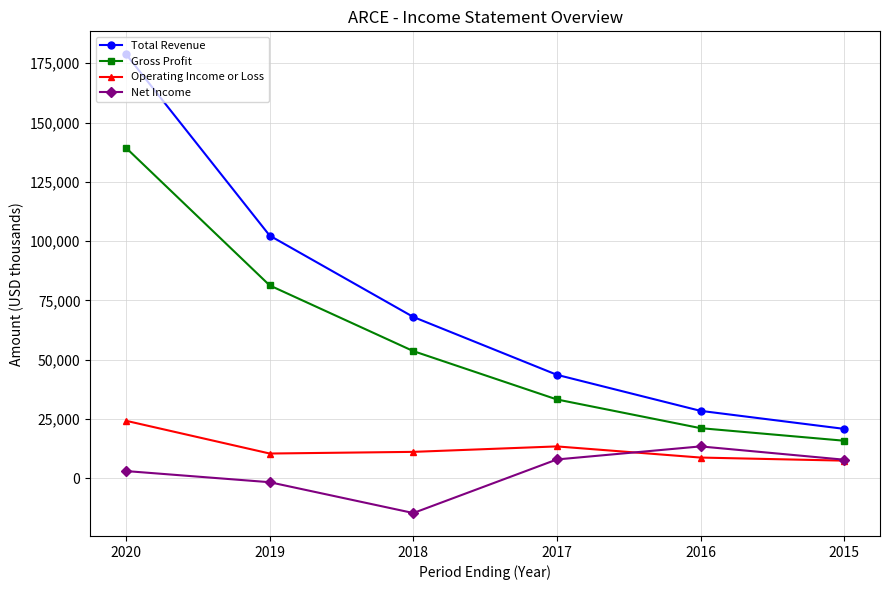

What is the total value across all series at 2018?

118000